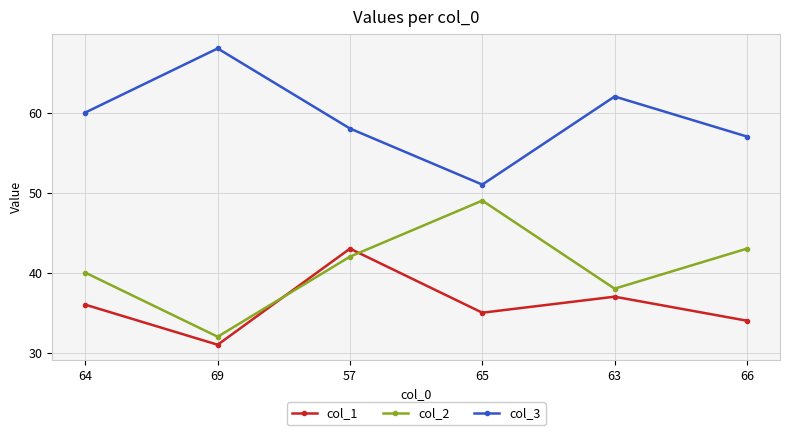

How many interior local valleys does the col_3 series have?

1